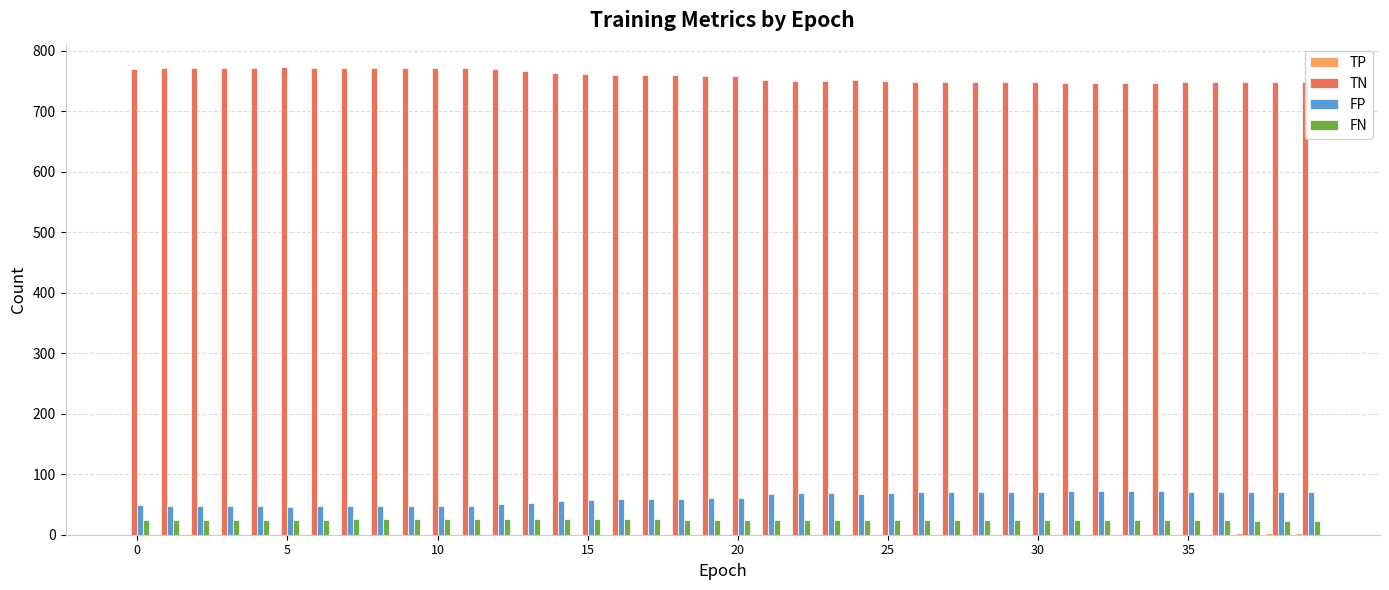

What is the sum of all TN values?

30345